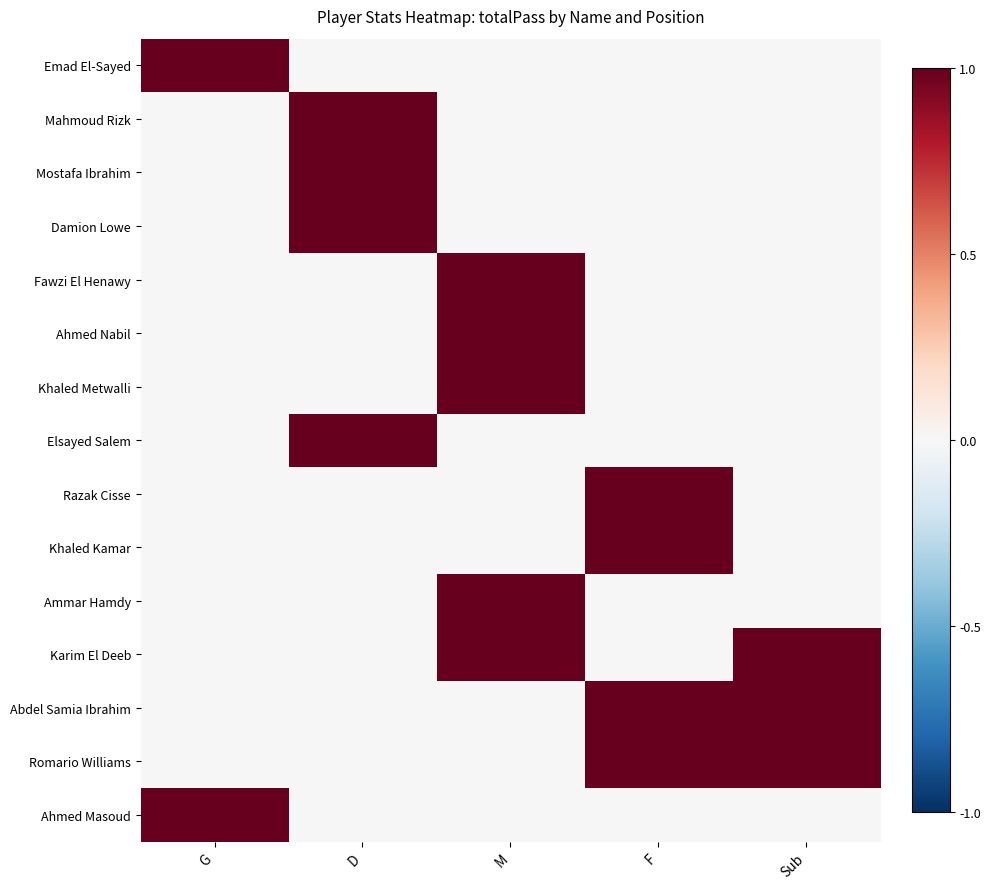

Reading left to right, extract all data points from this chart.

Emad El-Sayed: G=1	D=0	M=0	F=0	Sub=0
Mahmoud Rizk: G=0	D=1	M=0	F=0	Sub=0
Mostafa Ibrahim: G=0	D=1	M=0	F=0	Sub=0
Damion Lowe: G=0	D=1	M=0	F=0	Sub=0
Fawzi El Henawy: G=0	D=0	M=1	F=0	Sub=0
Ahmed Nabil: G=0	D=0	M=1	F=0	Sub=0
Khaled Metwalli: G=0	D=0	M=1	F=0	Sub=0
Elsayed Salem: G=0	D=1	M=0	F=0	Sub=0
Razak Cisse: G=0	D=0	M=0	F=1	Sub=0
Khaled Kamar: G=0	D=0	M=0	F=1	Sub=0
Ammar Hamdy: G=0	D=0	M=1	F=0	Sub=0
Karim El Deeb: G=0	D=0	M=1	F=0	Sub=1
Abdel Samia Ibrahim: G=0	D=0	M=0	F=1	Sub=1
Romario Williams: G=0	D=0	M=0	F=1	Sub=1
Ahmed Masoud: G=1	D=0	M=0	F=0	Sub=0